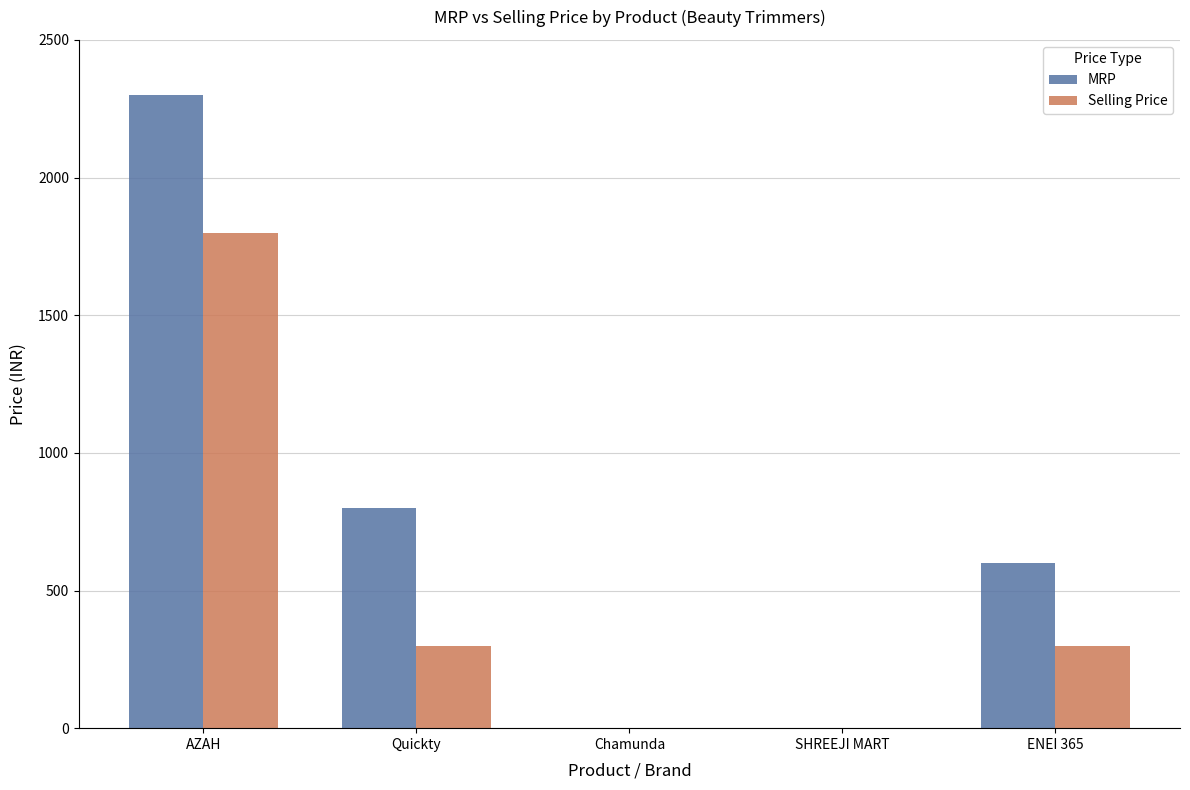

What is the greatest value displayed?

2299